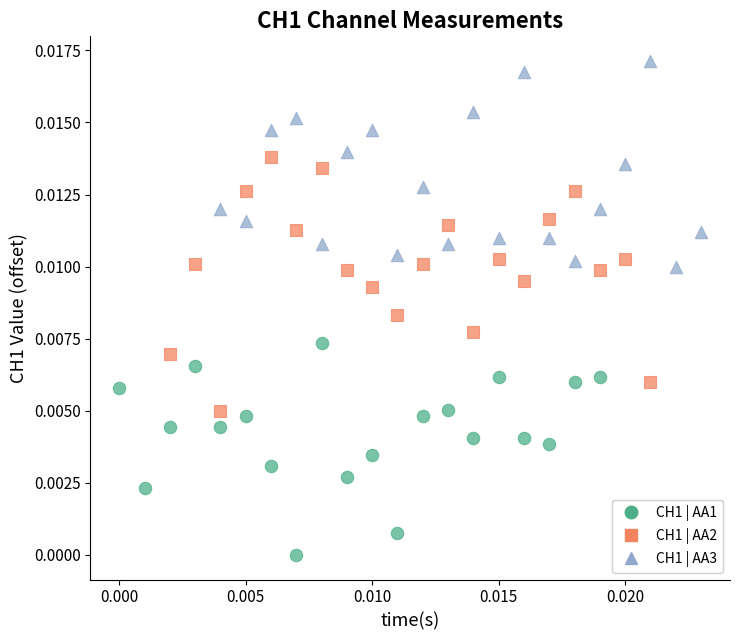

Which series has the widest spread of Y values?

CH1 | AA2